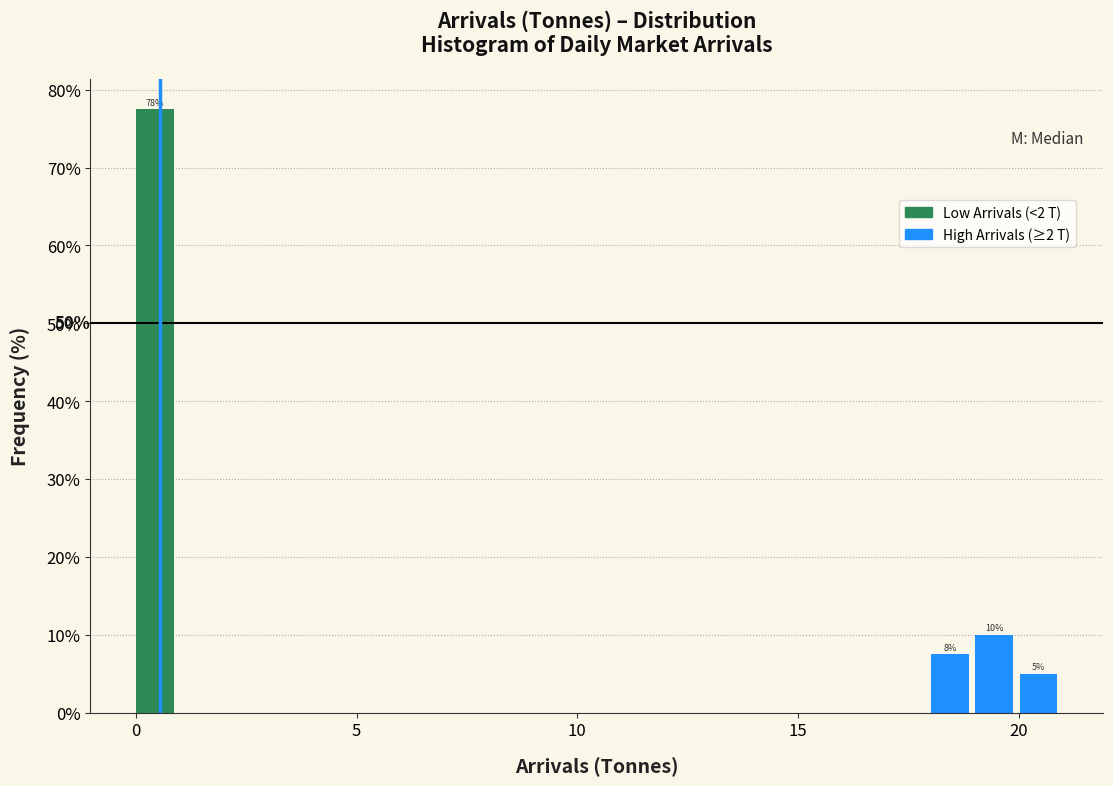

Around what value on the x-axis is the tallest bar? Give the approximate position of its centre, as read against the axis.

0.5